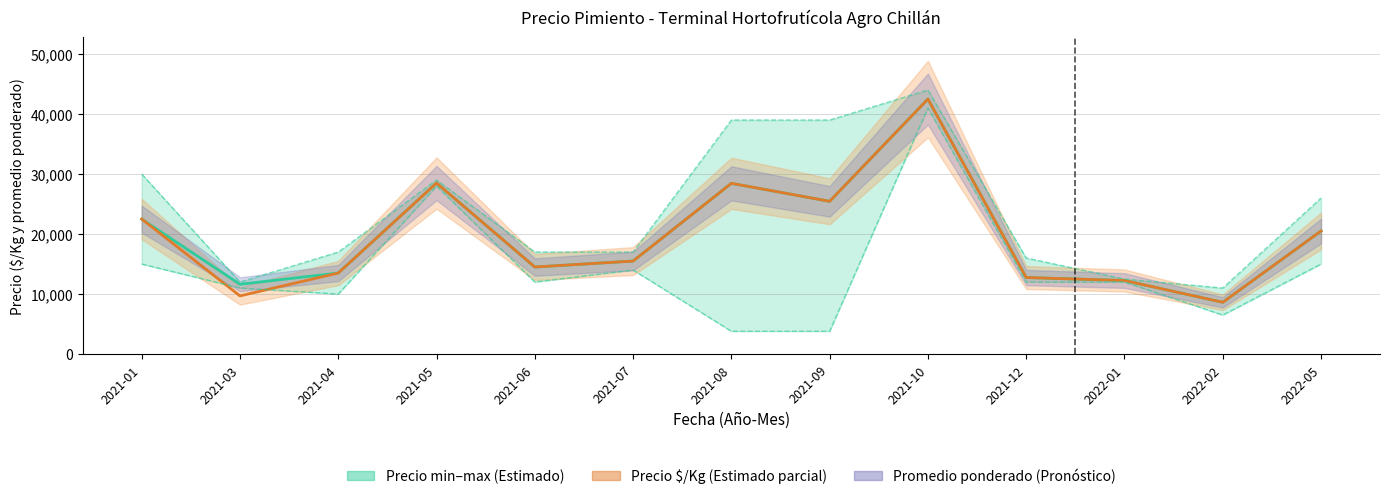

In Precio promedio ponderado, how many points are higher than both neighbors (excluding endpoints)?

3